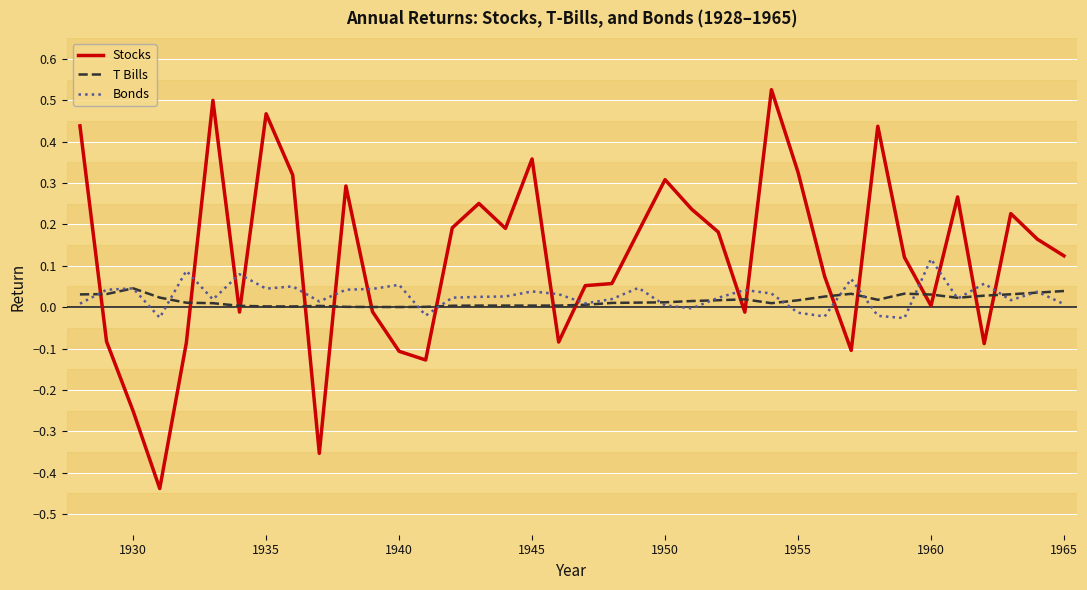

What is the difference between the maximum and minimum values in the Stocks series?

1.0